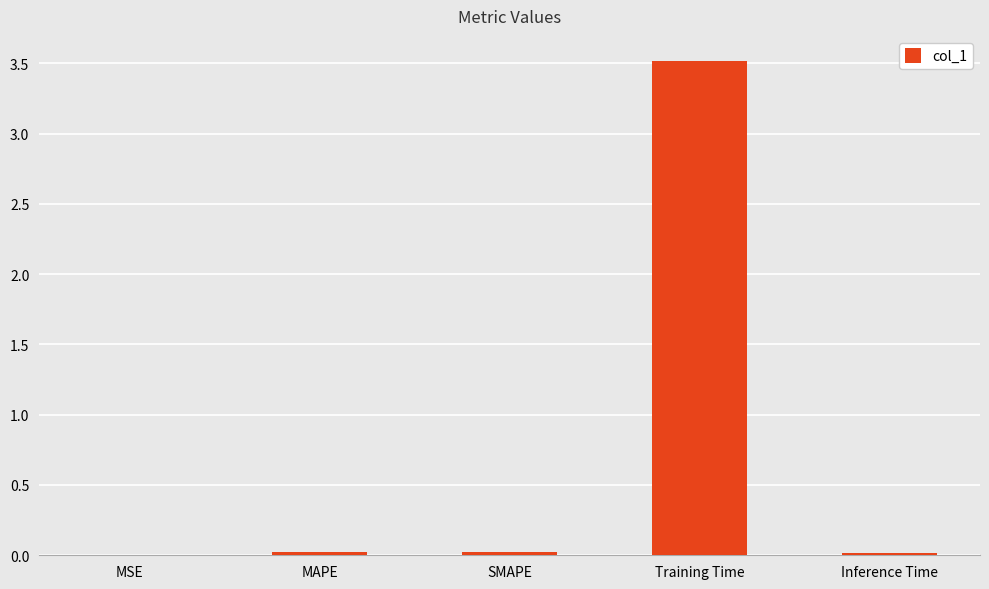

What is the sum of all values?

3.6